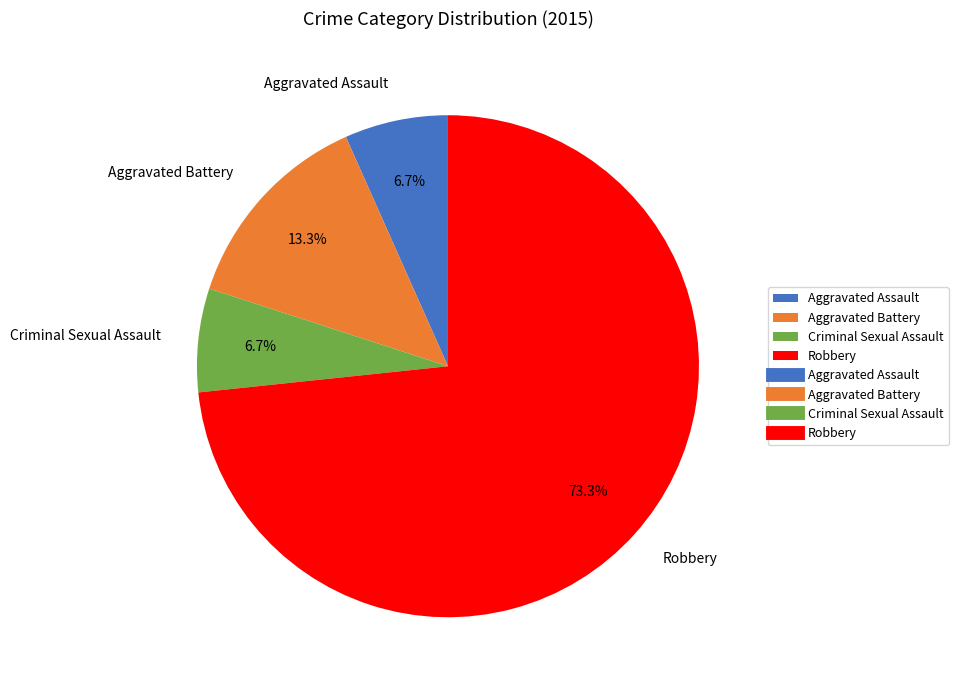

Which has a higher value, Robbery or Criminal Sexual Assault?

Robbery